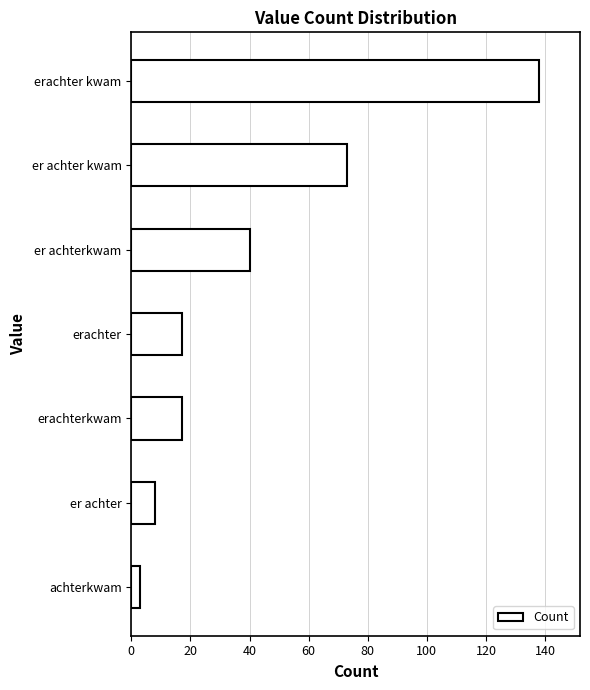

Count the number of data series in this chart.

1